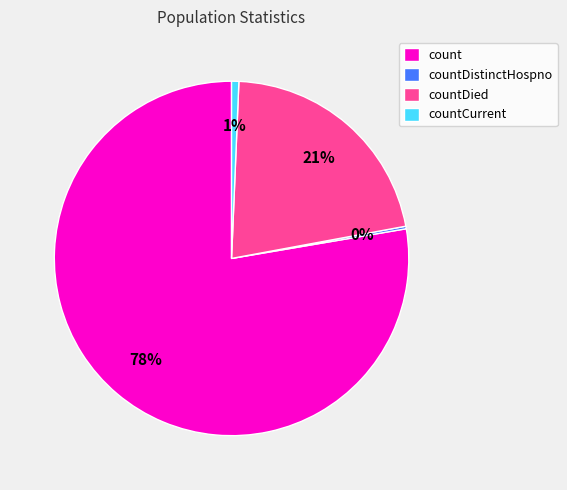

Which category accounts for the majority?

count